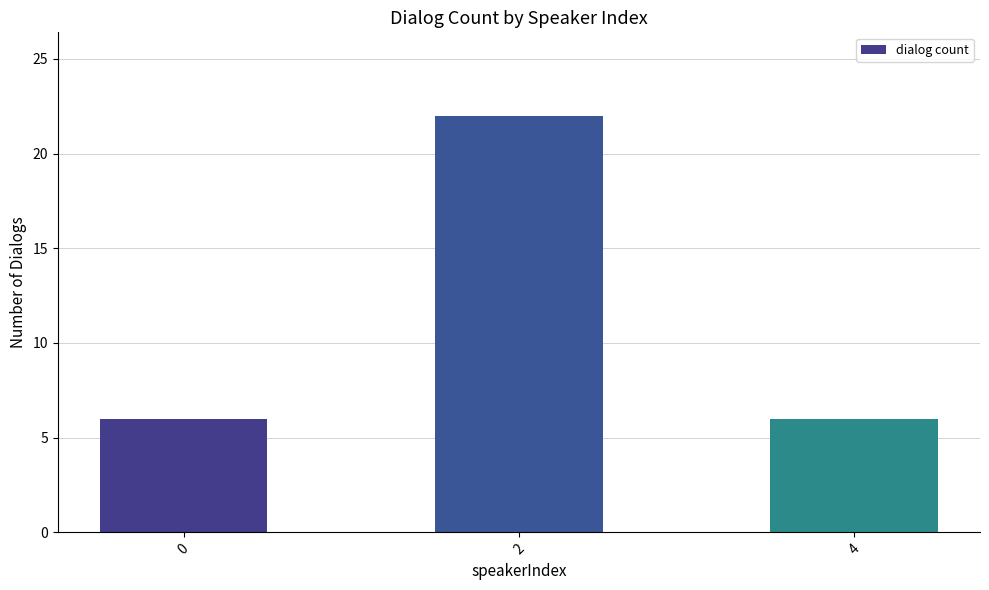

Approximately how many times larger is the value at 2 compared to 0?

3.7